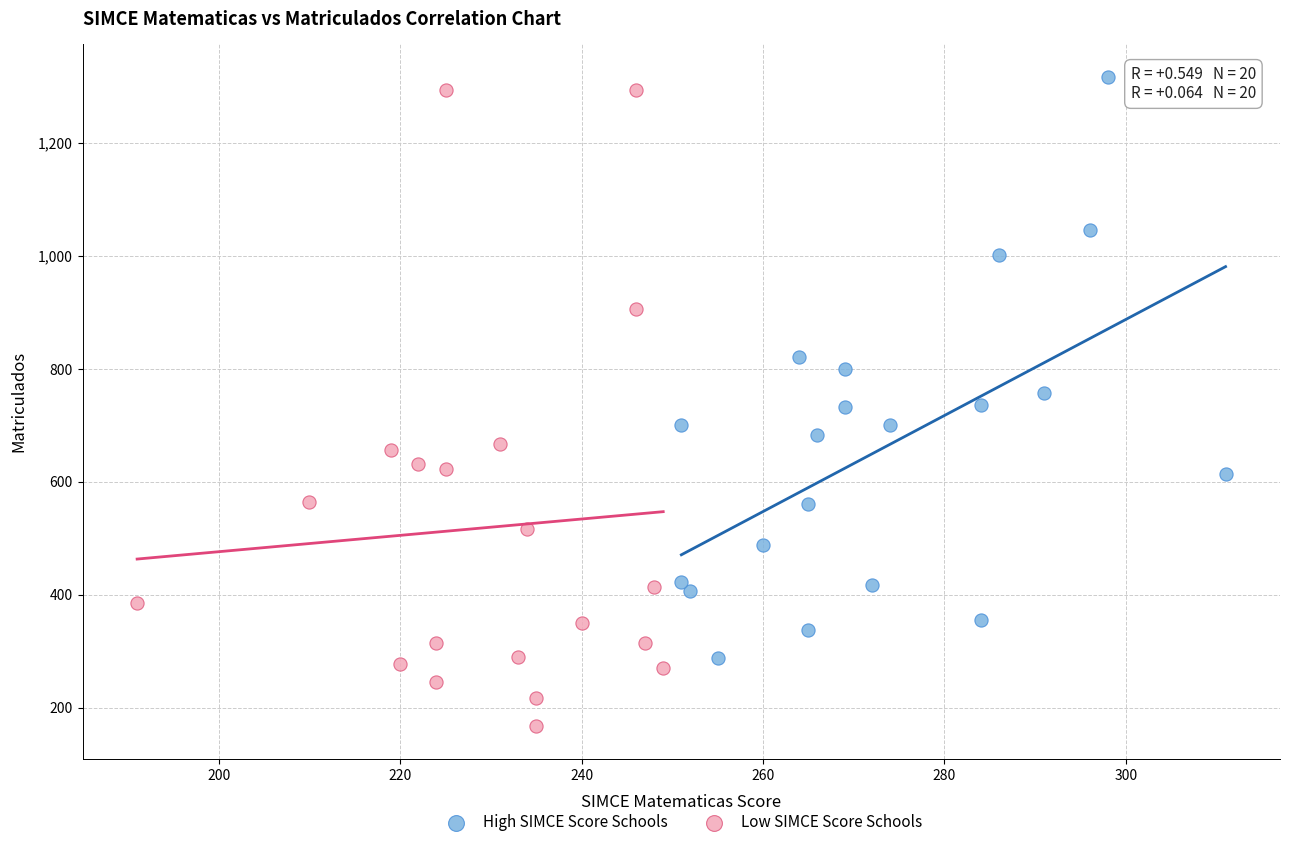

Which series reaches the minimum Y coordinate?

Low SIMCE Score Schools